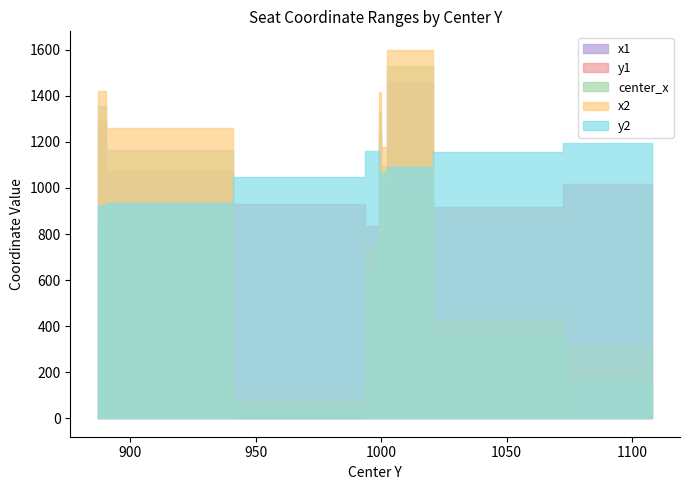

True or false: center_x has a value of 1356.7 at 887.1761474609375.

True